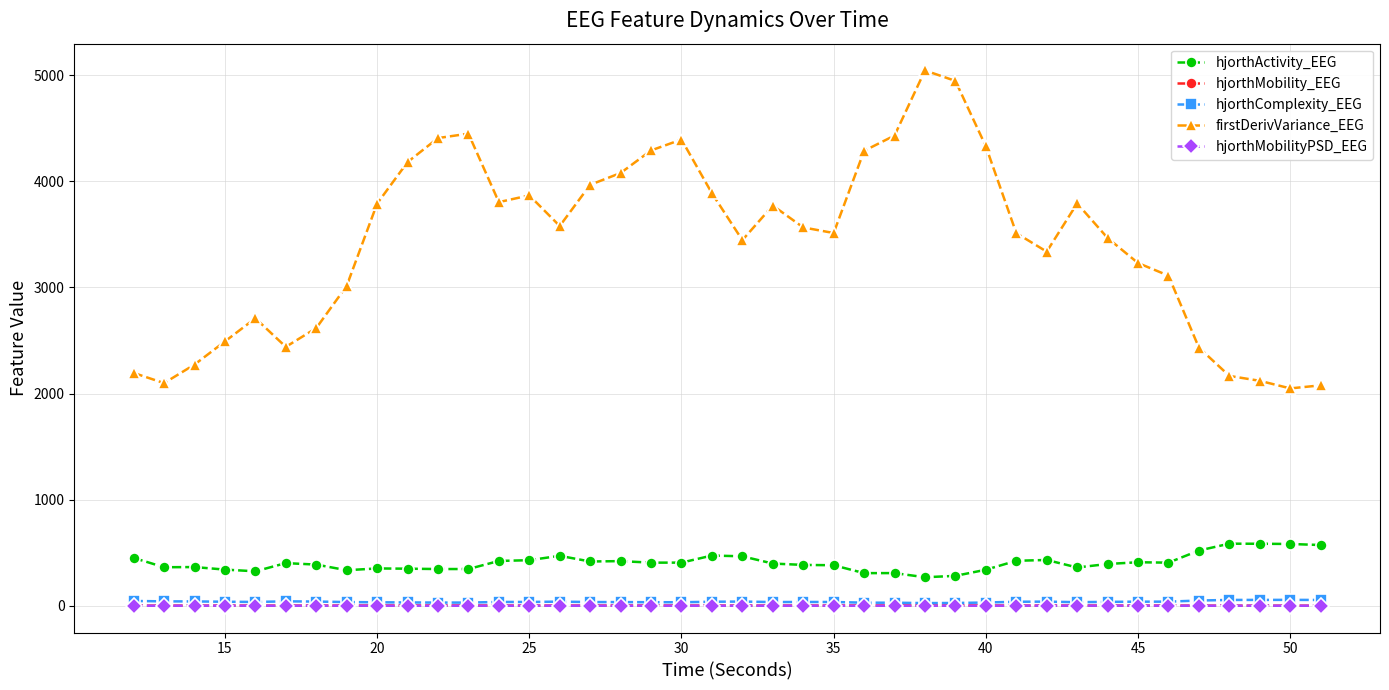

Which series has the largest total across all categories?

firstDerivVariance_EEG